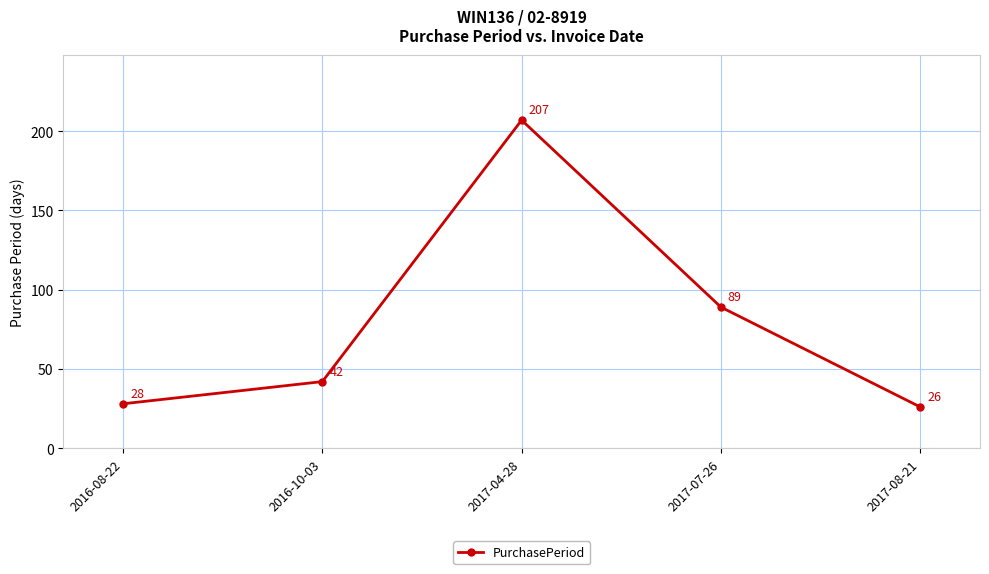

Reading right to left, what are all the values shown in this chart?

26	89	207	42	28